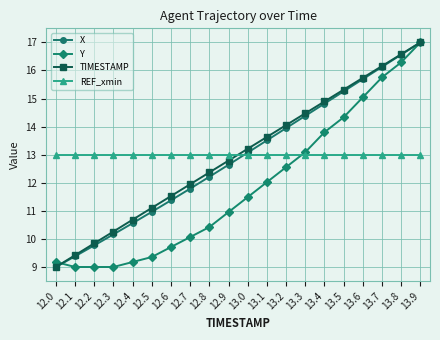

What value does the Y series have at 13.3?

13.1